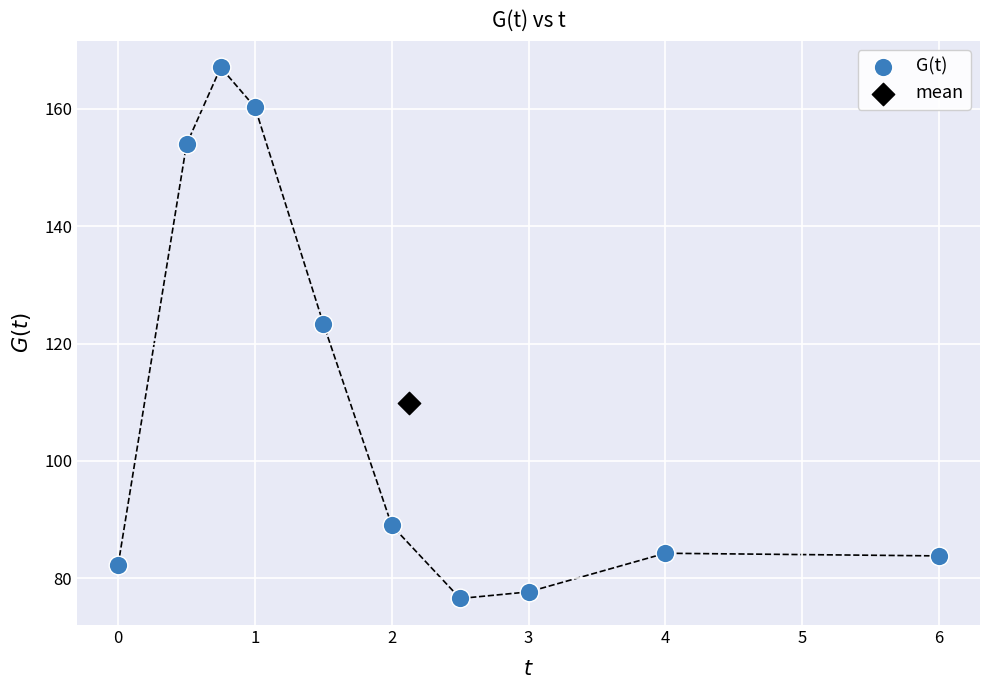

What are all the series names shown in the legend?

G(t), mean